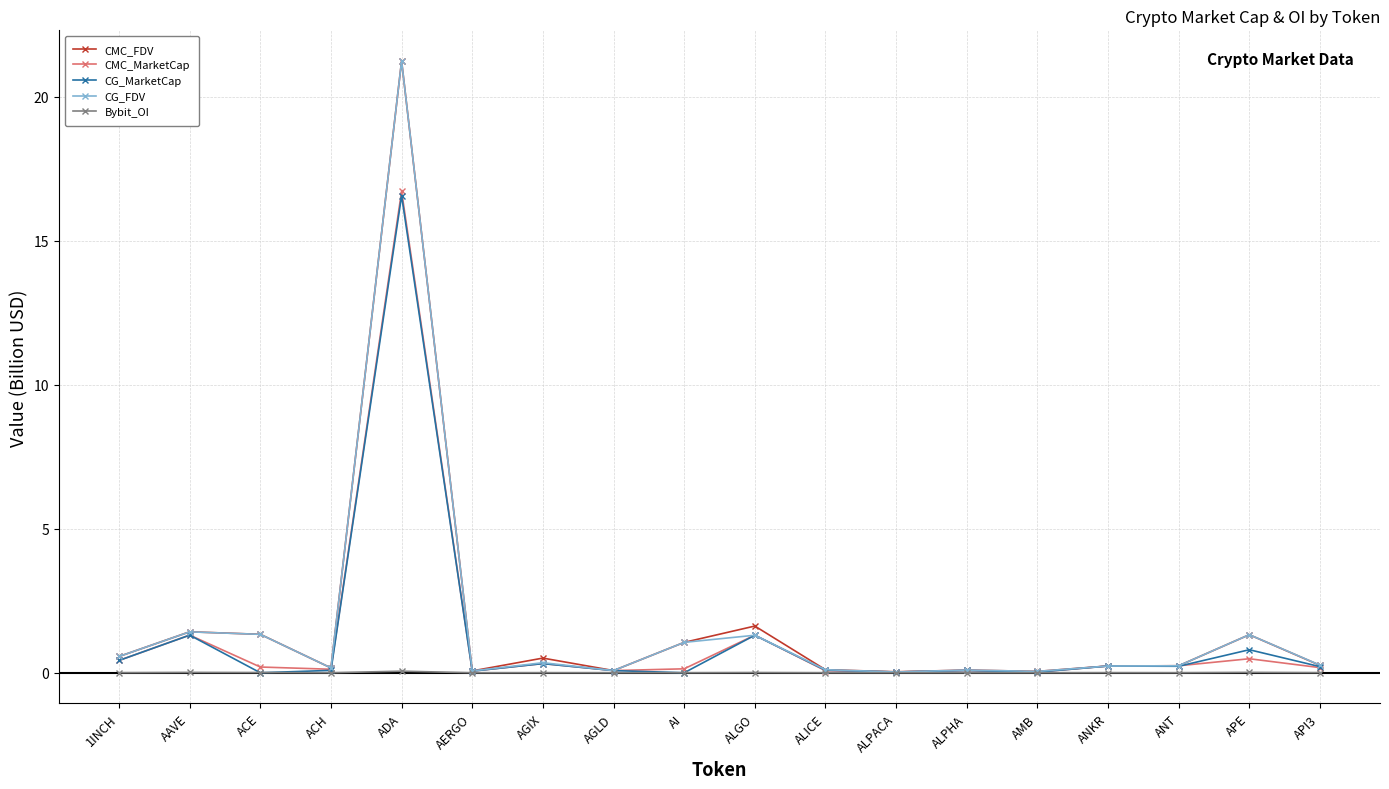

At which category is the sum across all series the highest?

ADA